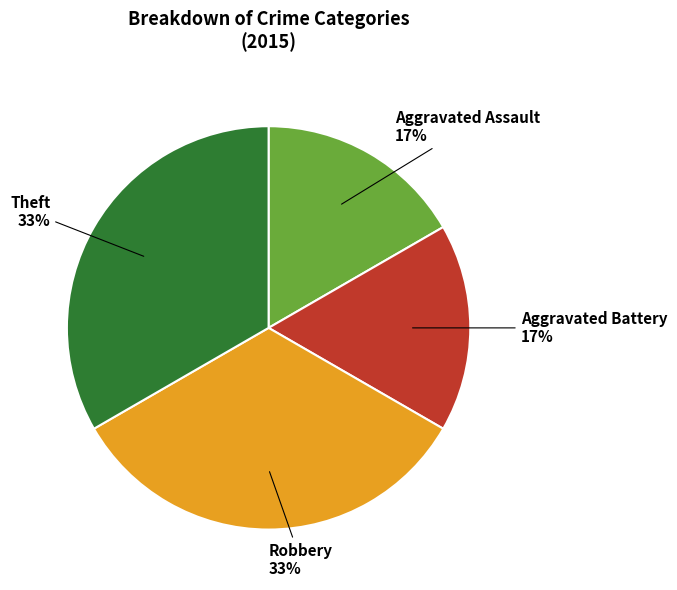

To the nearest percent, what percentage of the pie is Theft?

33%